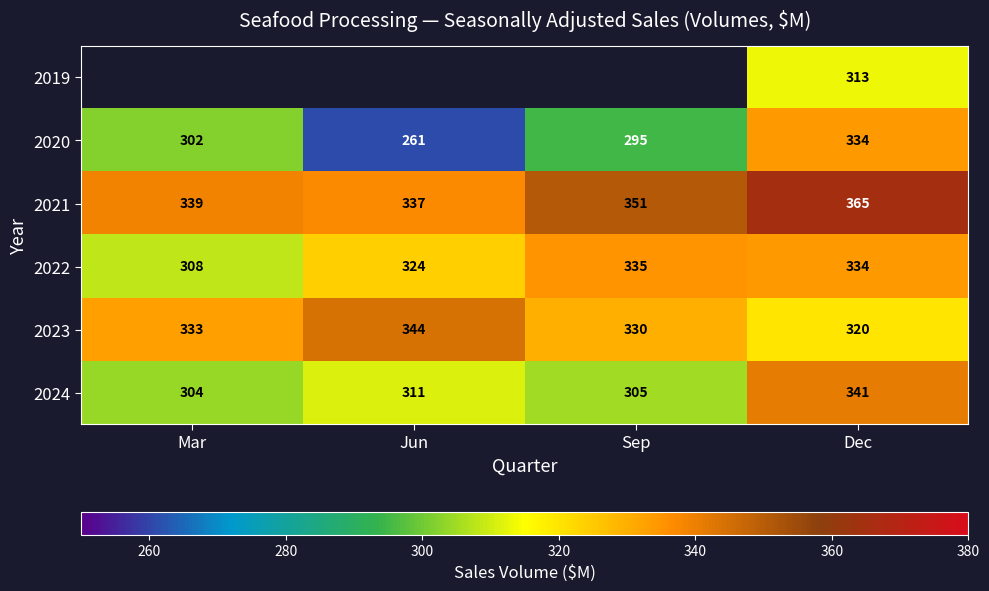

At which label is 2024 closest to 322?

Jun